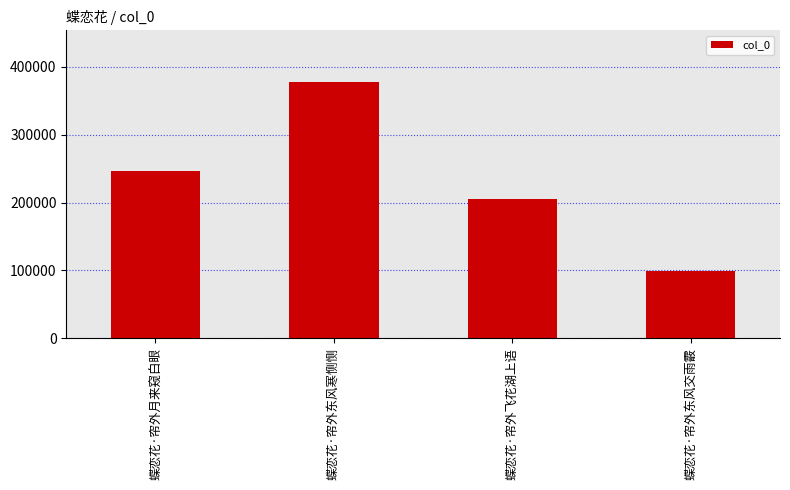

How many data points does each series have?

4